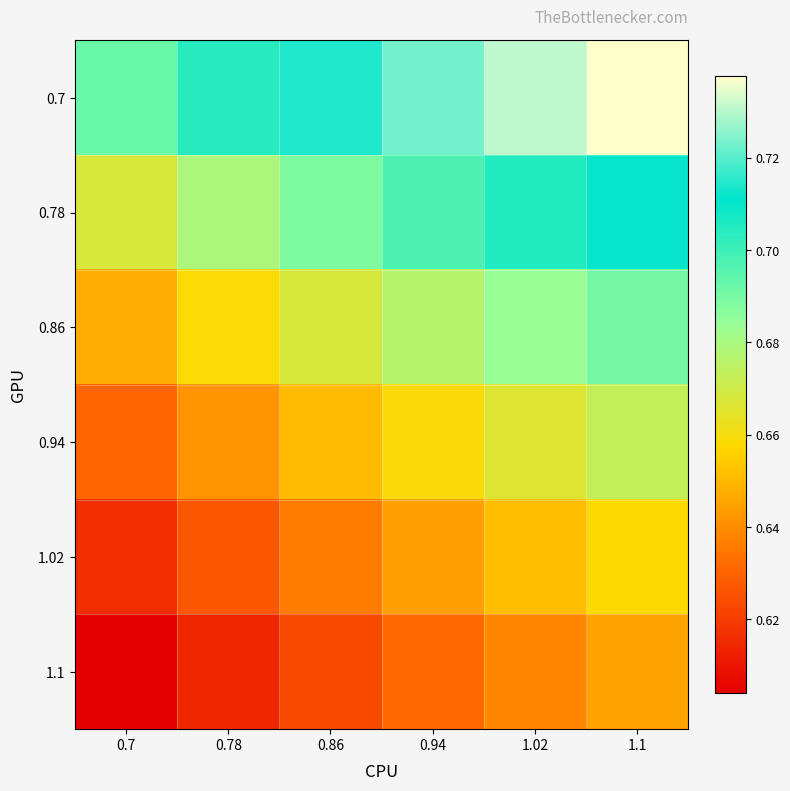

At which category does the chart reach its peak across all series?

1.1